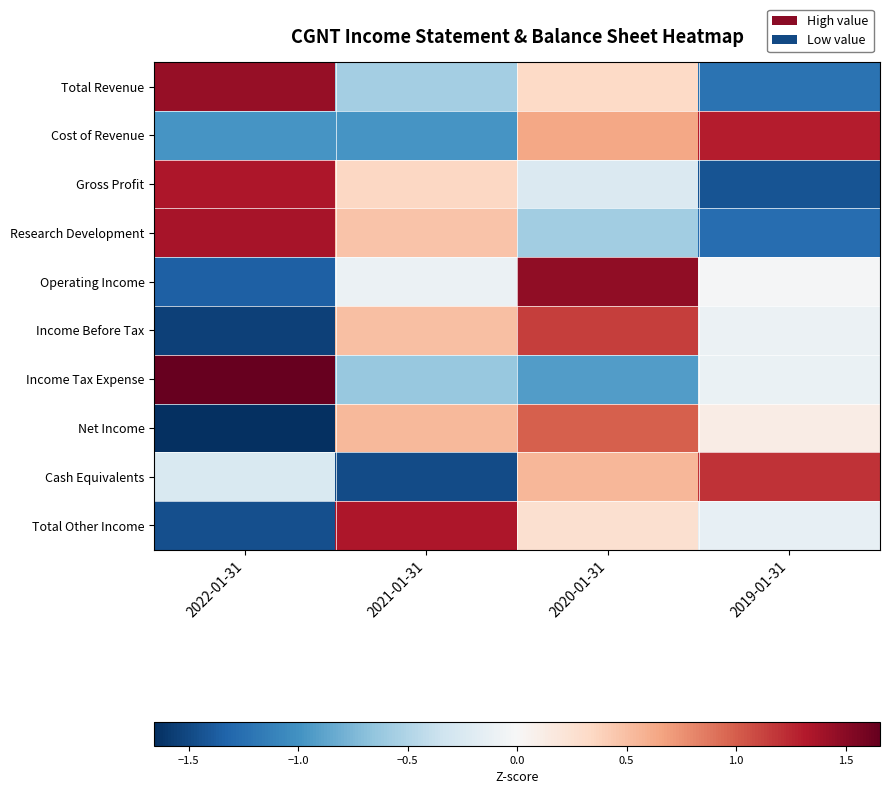

How many categories are shown in the chart?

4